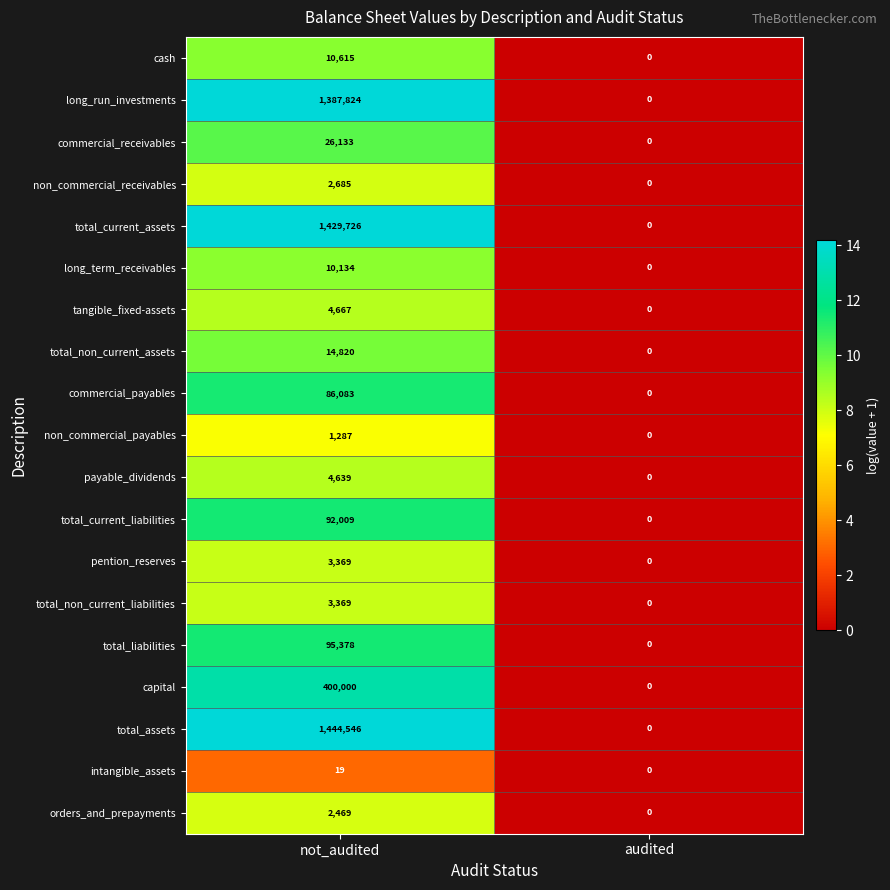

The value of total_assets at not_audited is 1444546. True or false?

True